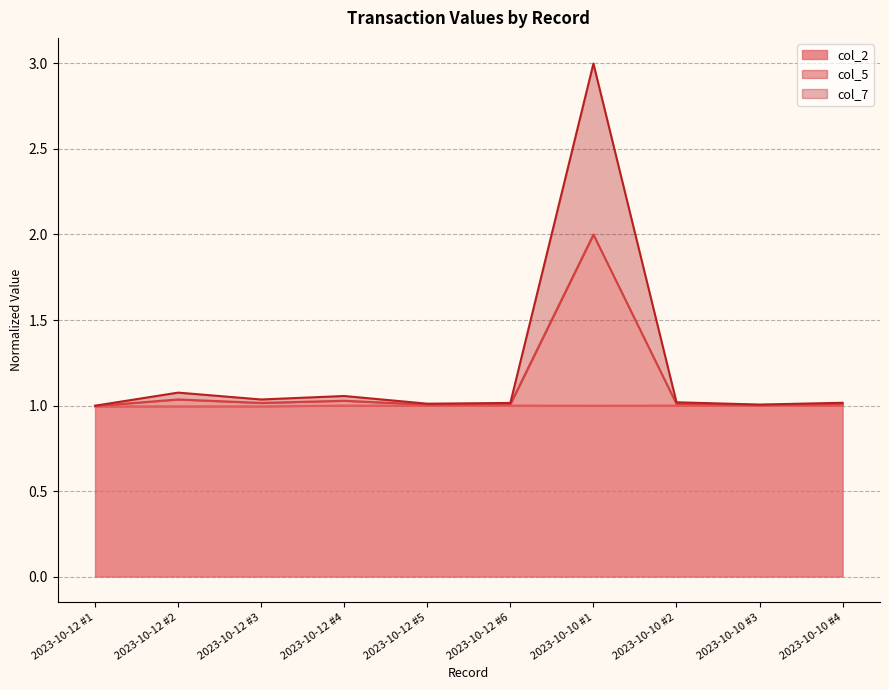

Where is the first local maximum for col_5?

2023-10-12 #2